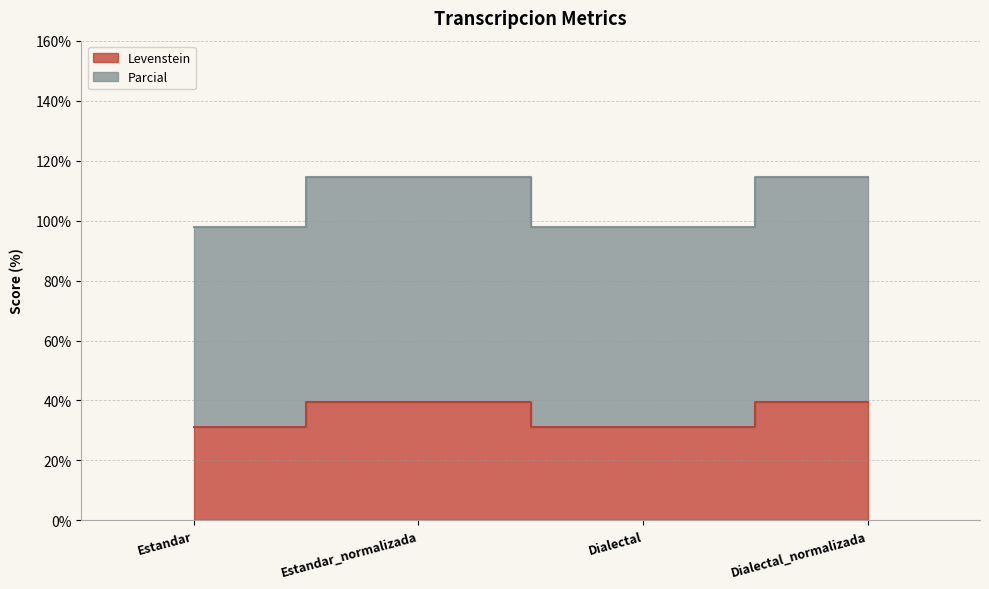

At which category is the sum across all series the highest?

Estandar_normalizada